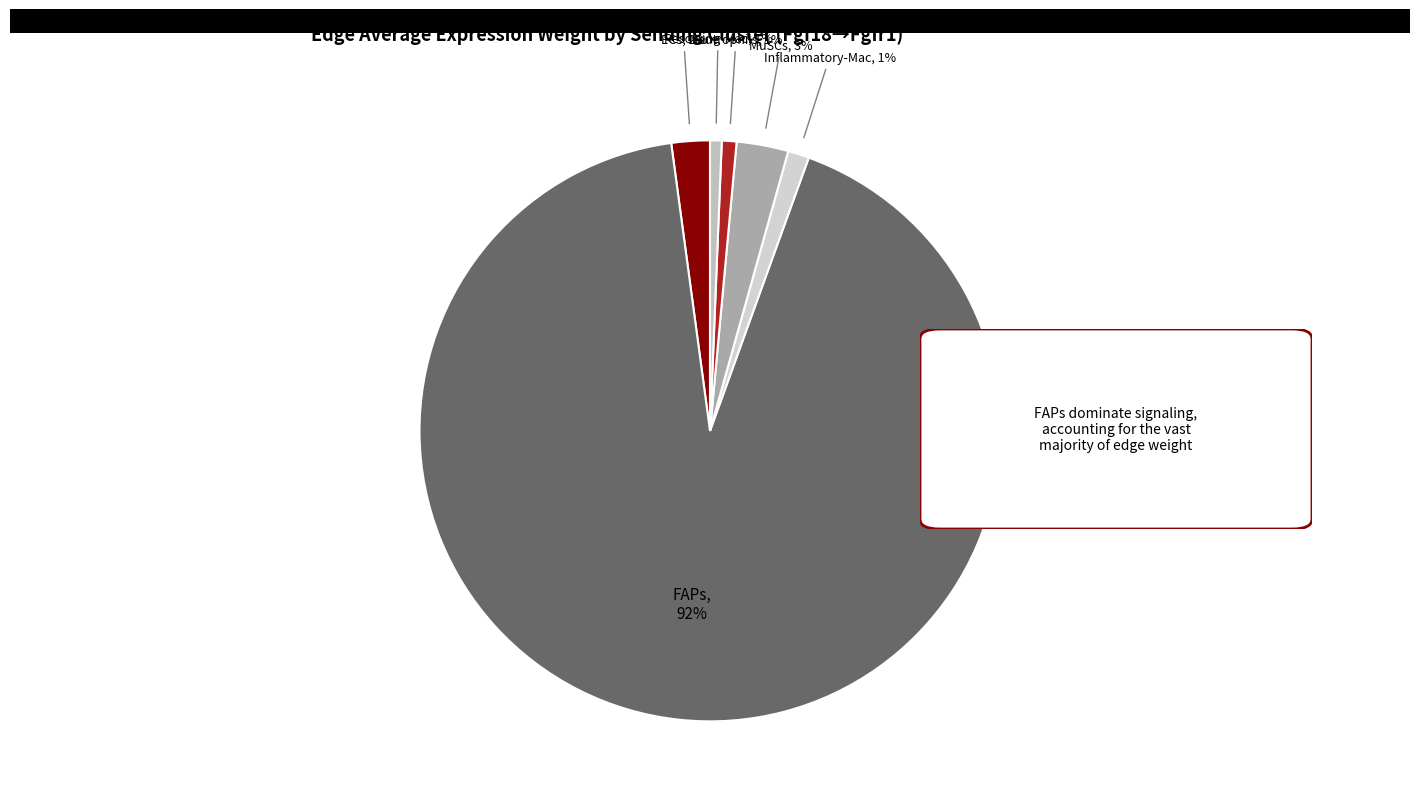

To the nearest percent, what is the average slice percentage?

17%